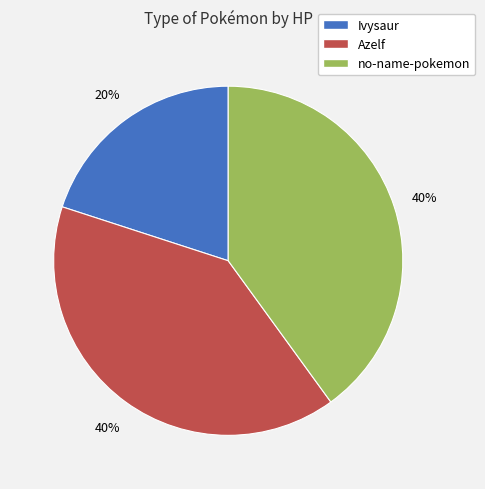

Is there any slice that represents more than half of the pie?

No